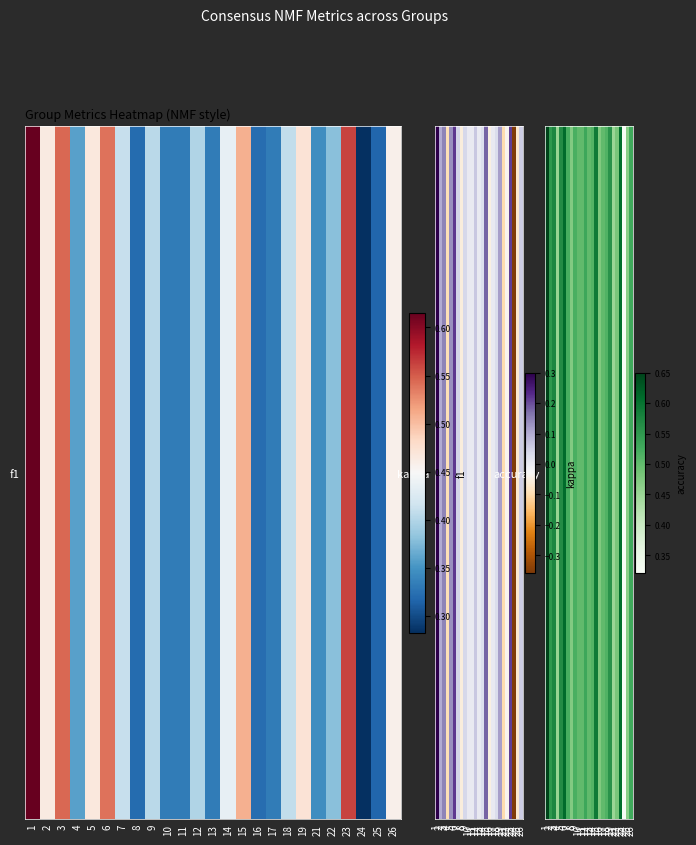

Rank the categories by value from lowest to highest.

24, 21, 4, 25, 8, 16, 22, 10, 11, 13, 17, 14, 18, 9, 7, 26, 12, 2, 19, 5, 3, 15, 23, 6, 1